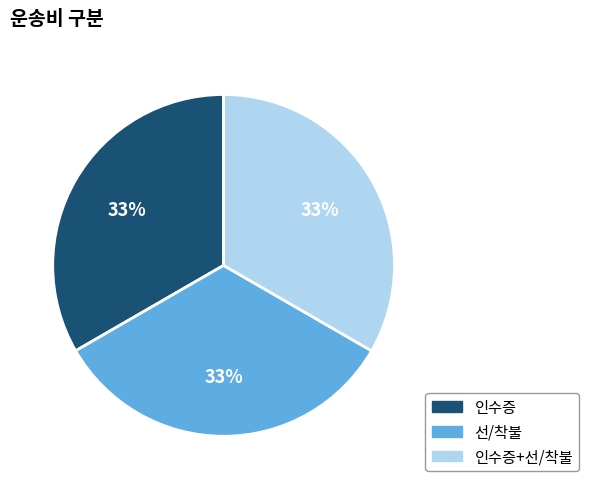

Is there any slice that represents more than half of the pie?

No